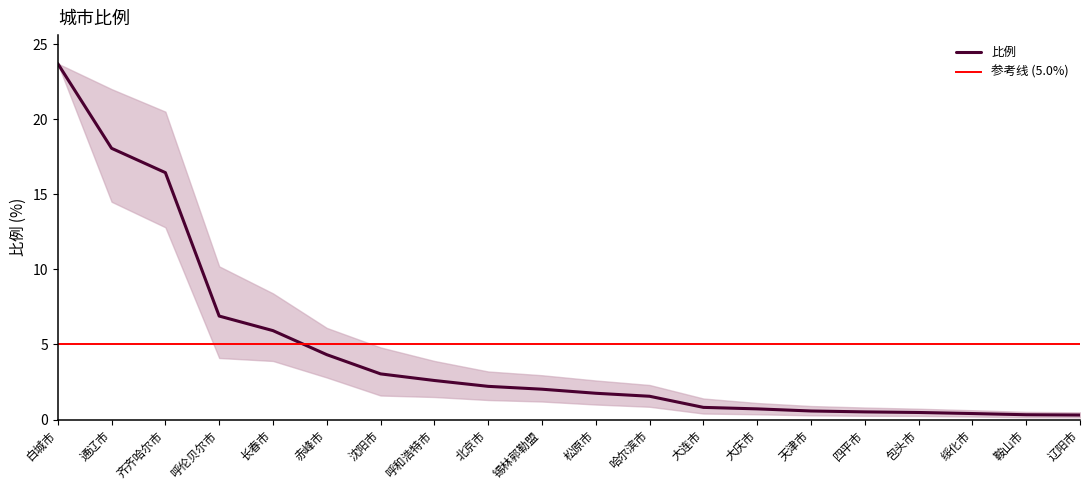

List the labels in order of value, largest first.

白城市, 通辽市, 齐齐哈尔市, 呼伦贝尔市, 长春市, 赤峰市, 沈阳市, 呼和浩特市, 北京市, 锡林郭勒盟, 松原市, 哈尔滨市, 大连市, 大庆市, 天津市, 四平市, 包头市, 绥化市, 鞍山市, 辽阳市